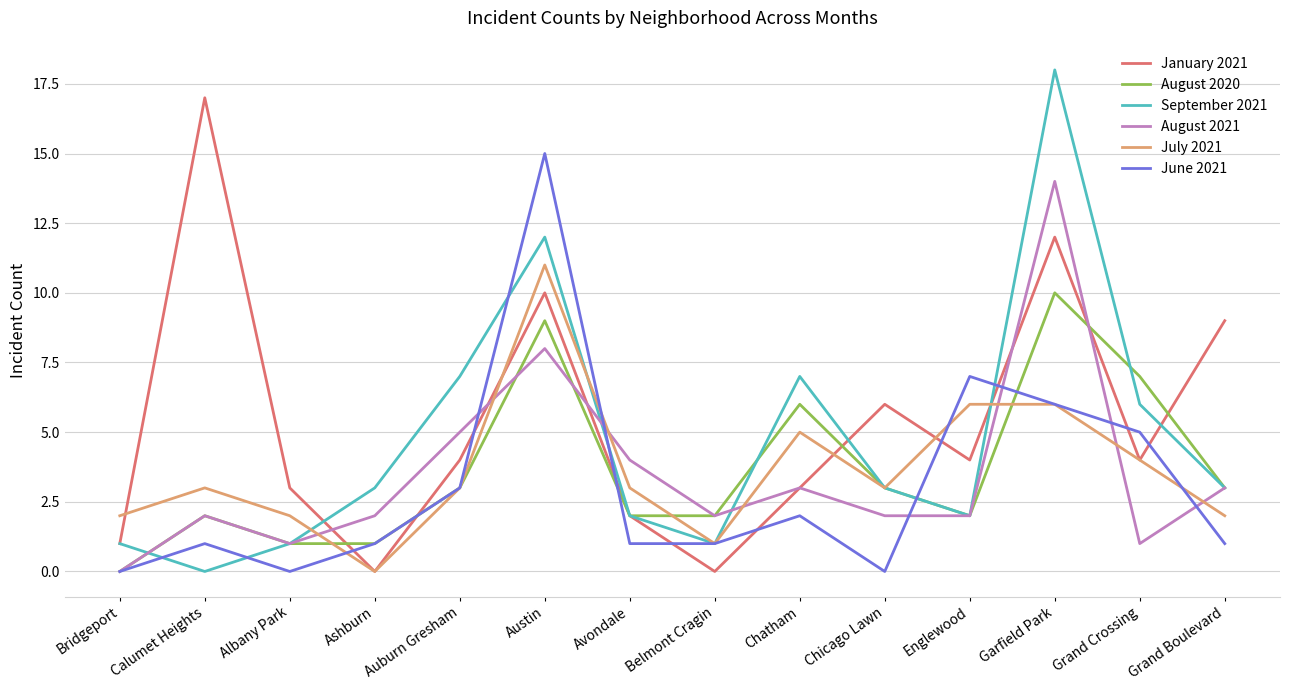

What position from the left is Calumet Heights?

2